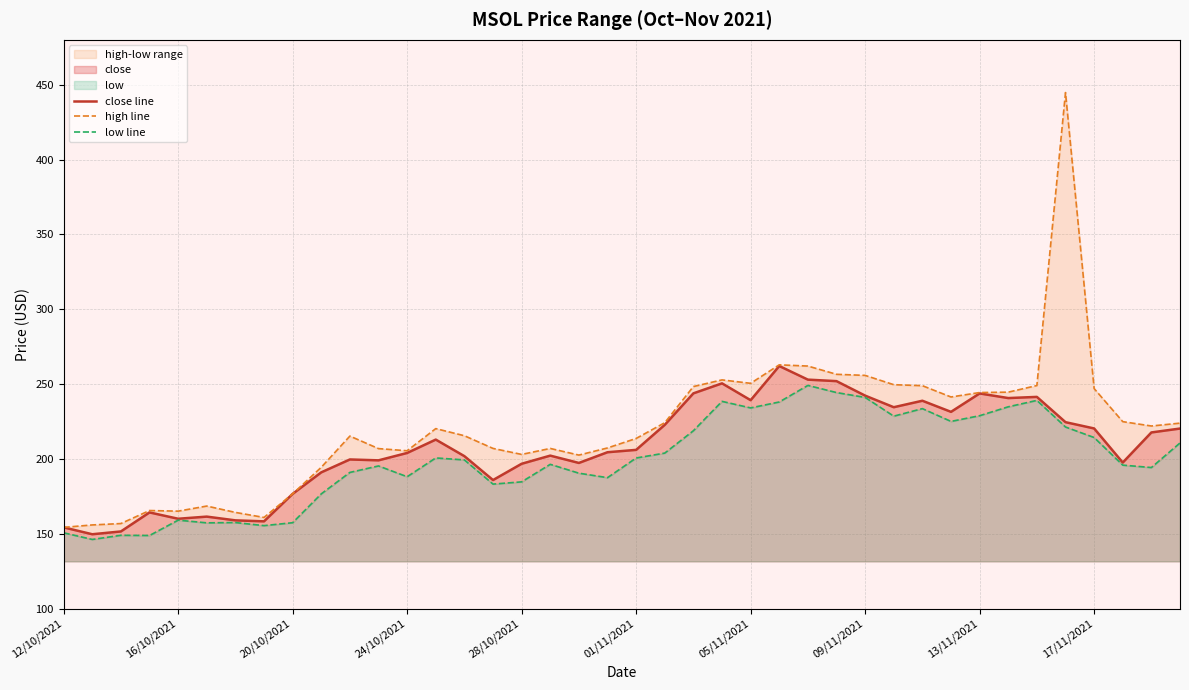

True or false: high line and close line cross at least once.

False